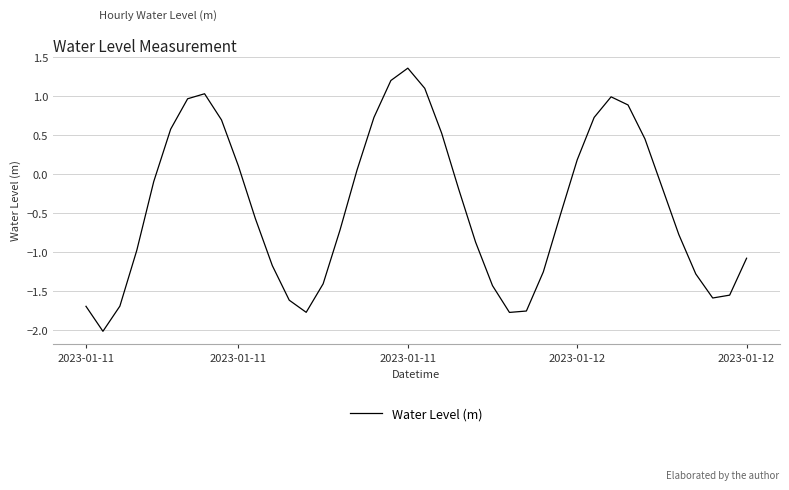

What is the minimum value shown in the chart?

-2.0